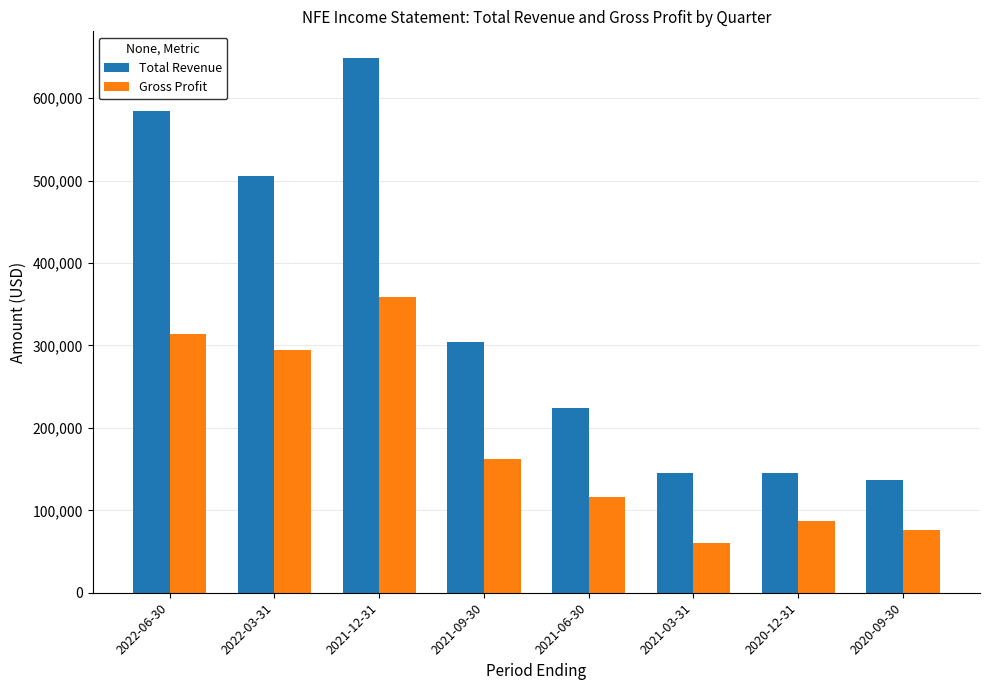

Reading left to right, what are all the values shown in this chart?

Total Revenue: 2022-06-30=584900	2022-03-31=505100	2021-12-31=648600	2021-09-30=304700	2021-06-30=223800	2021-03-31=145700	2020-12-31=145700	2020-09-30=136900
Gross Profit: 2022-06-30=314000	2022-03-31=294700	2021-12-31=358300	2021-09-30=161900	2021-06-30=116000	2021-03-31=60100	2020-12-31=86800	2020-09-30=75900